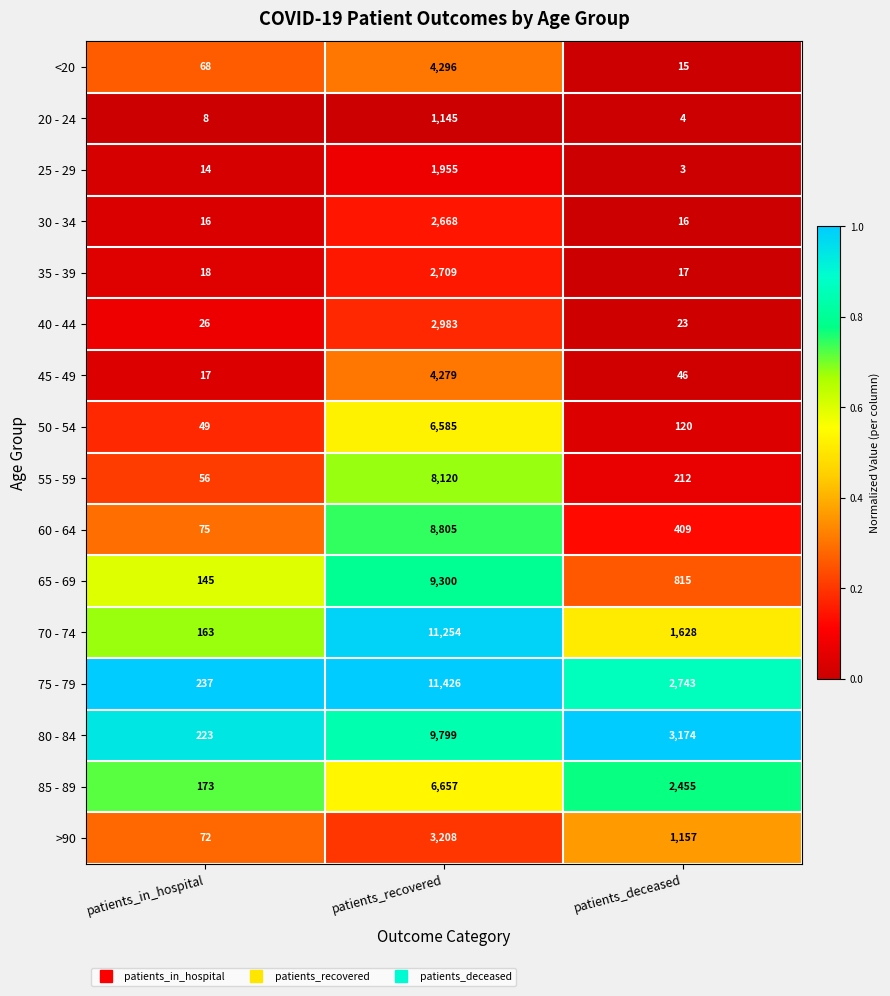

Which category has the lowest value across all series?

patients_deceased